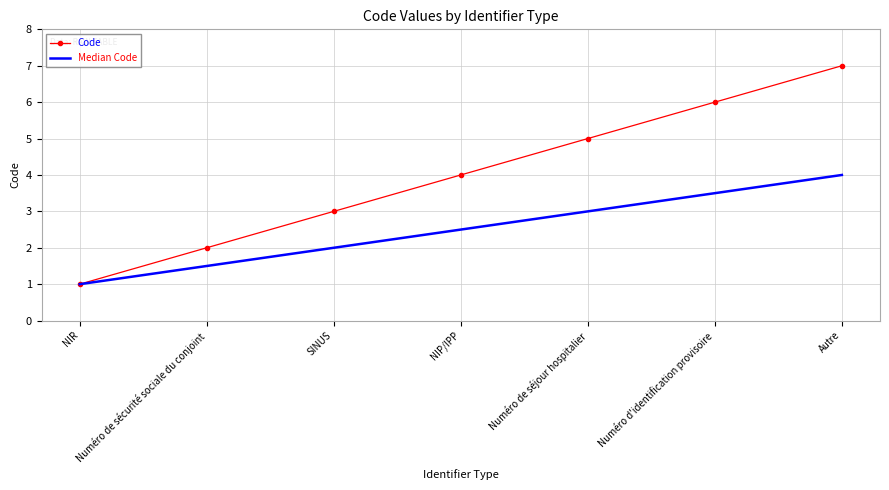

How many categories are shown in the chart?

7